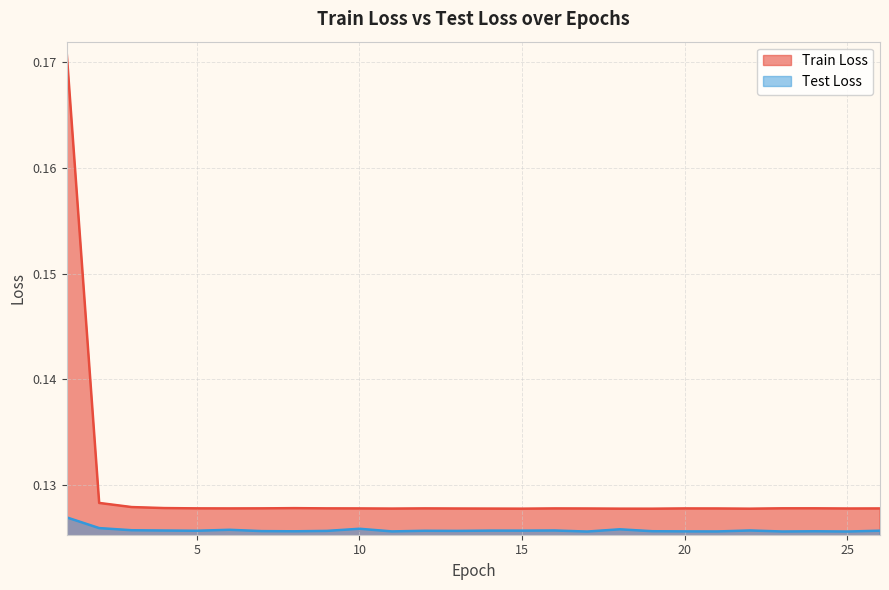

True or false: Test Loss and Train Loss cross at least once.

False